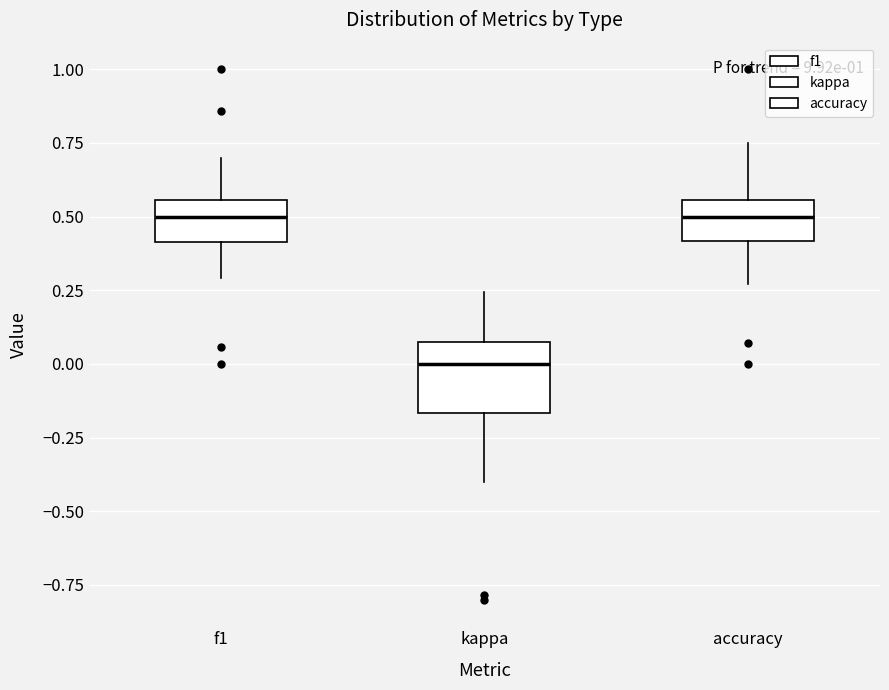

Where is the lower edge of the box for kappa on the y-axis? The values are not printed on the chart, so give them approximately, as read against the axis.

-0.15